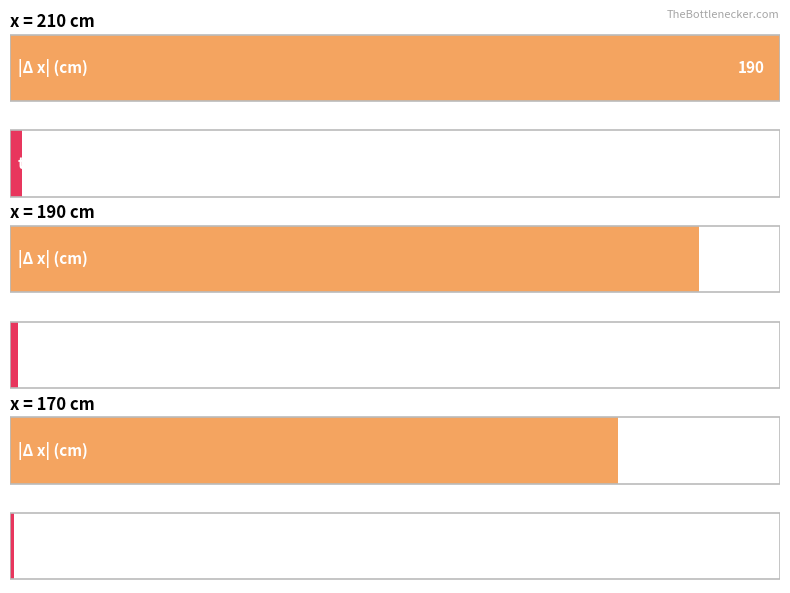

Rank the series at 190 from highest to lowest value.

|Δ x| (cm), t (sec)